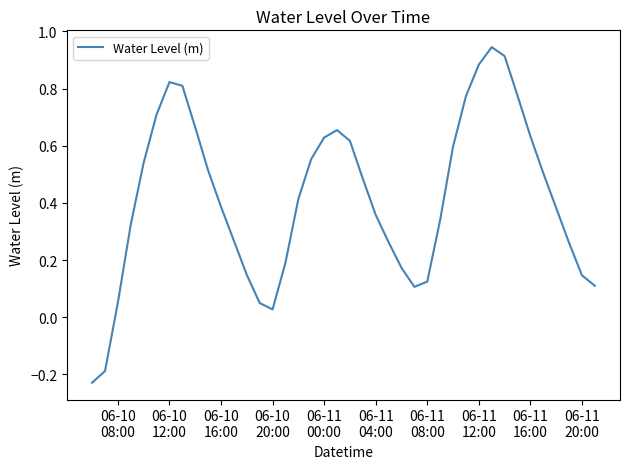

What is the difference between the maximum and minimum values?

1.2